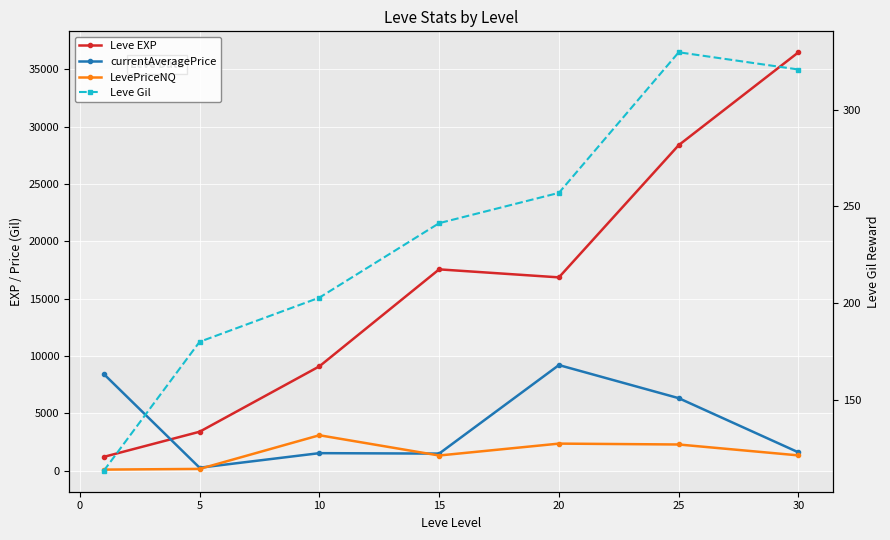

Reading right to left, list all the values displayed in this chart.

Leve EXP: 25=36492.5	20=28393.3	15=16865.0	10=17563.3	5=9106.7	0=3405.0	−5=1213.3
currentAveragePrice: 25=1605.8	20=6333.1	15=9218.5	10=1500.0	5=1538.1	0=268.4	−5=8440.9
LevePriceNQ: 25=1343.0	20=2293.0	15=2370.3	10=1333.3	5=3099.2	0=164.1	−5=103.9
Leve Gil: 25=320.8	20=329.7	15=257.0	10=241.3	5=202.8	0=180.0	−5=113.3